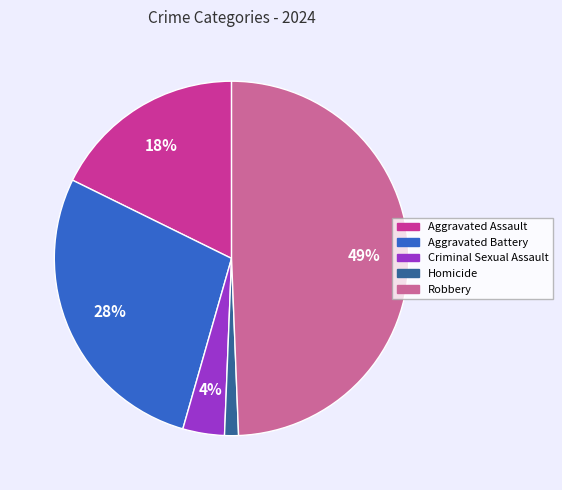

Count the number of slices in the pie.

5